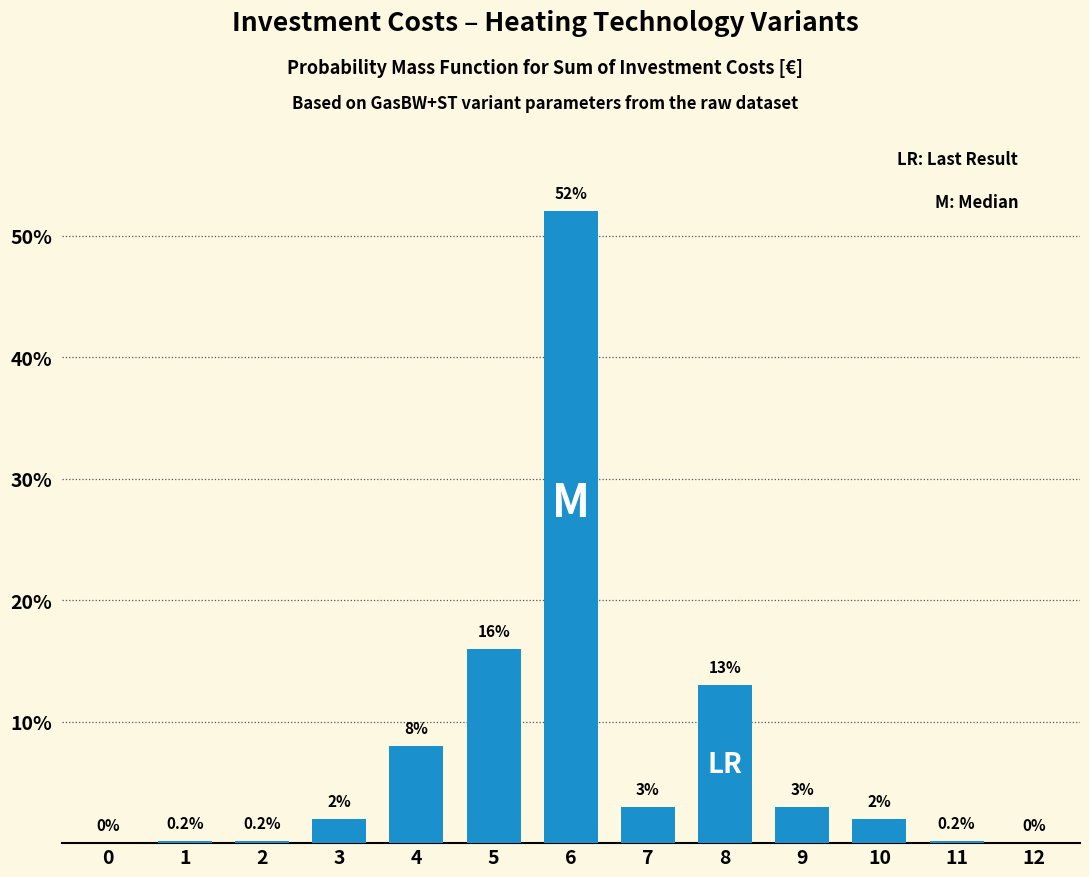

Reading right to left, list all the values displayed in this chart.

12=0.0	11=0.2	10=2.0	9=3.0	8=13.0	7=3.0	6=52.0	5=16.0	4=8.0	3=2.0	2=0.2	1=0.2	0=0.0